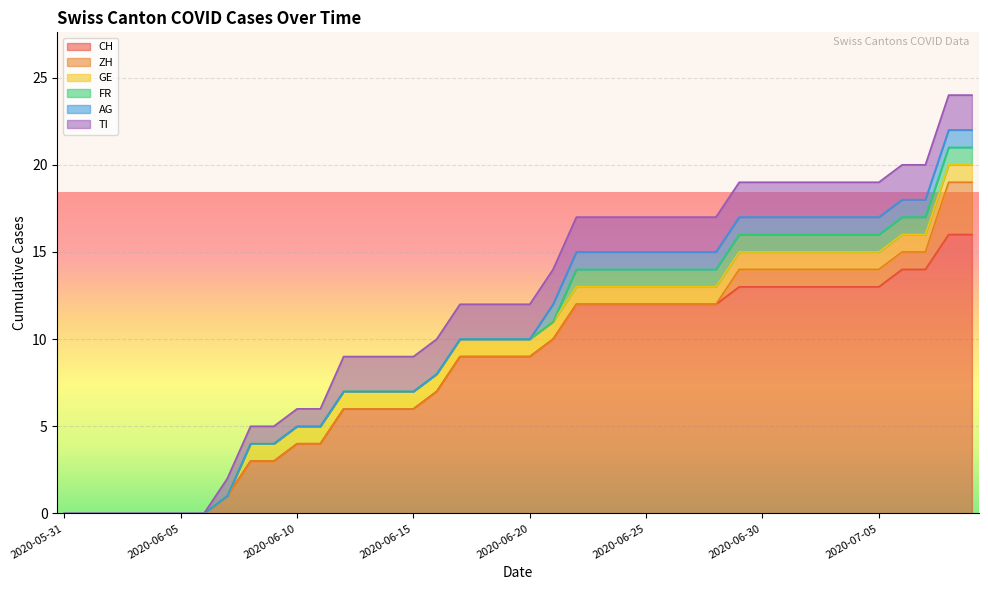

How many distinct data groups are displayed?

6